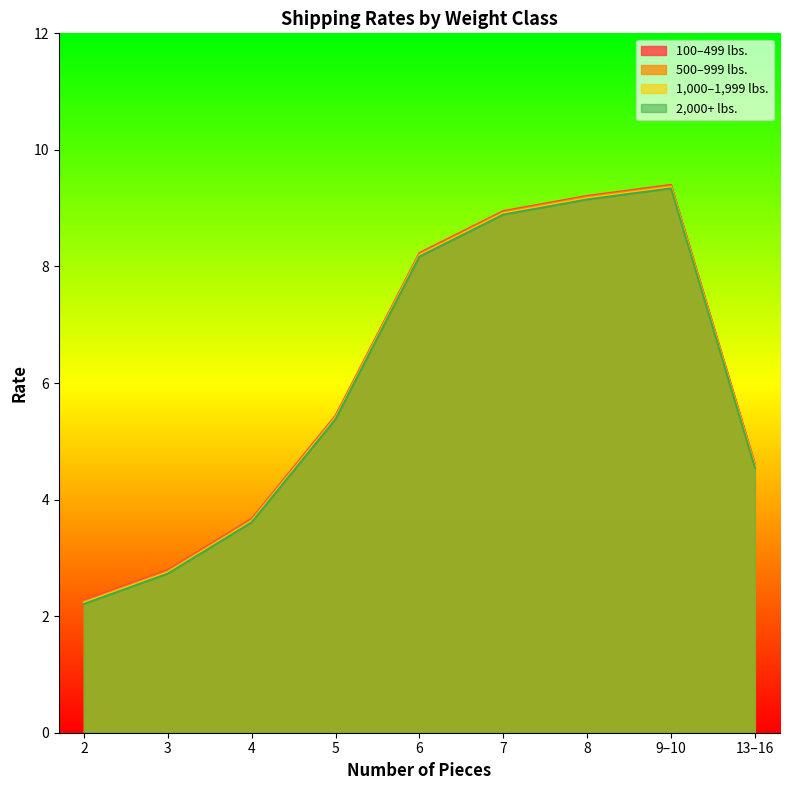

At which label does 1,000–1,999 lbs. first exceed 5?

5